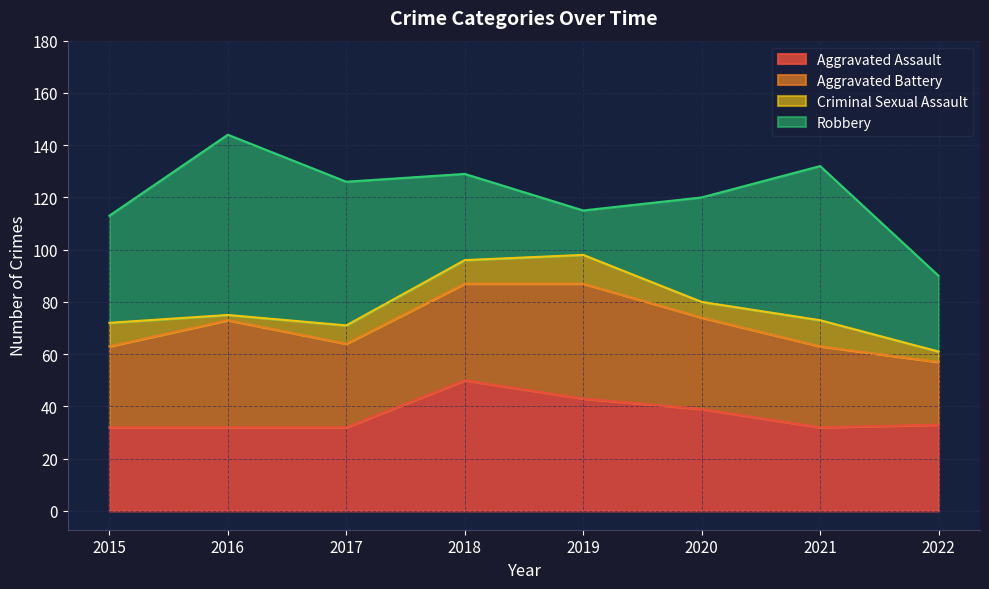

What is the total value across all series at 2018?

129